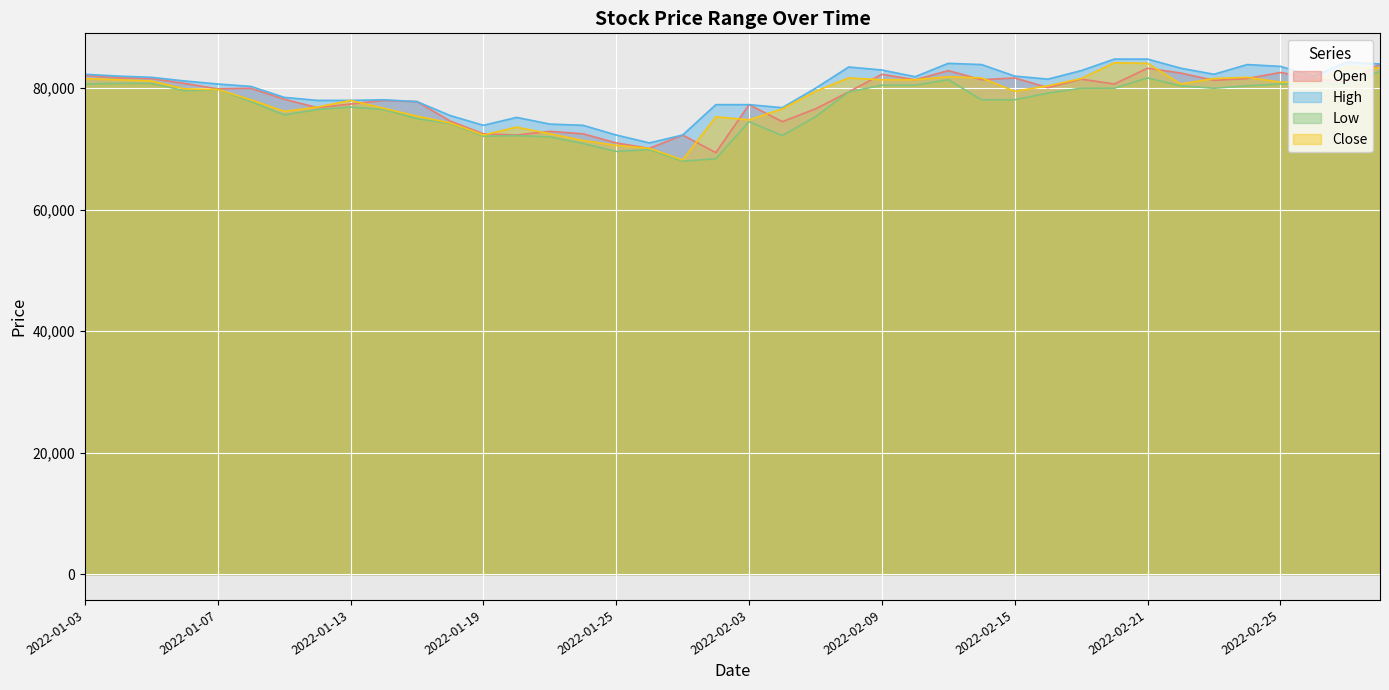

Read the Low value at 2022-02-07.

75300